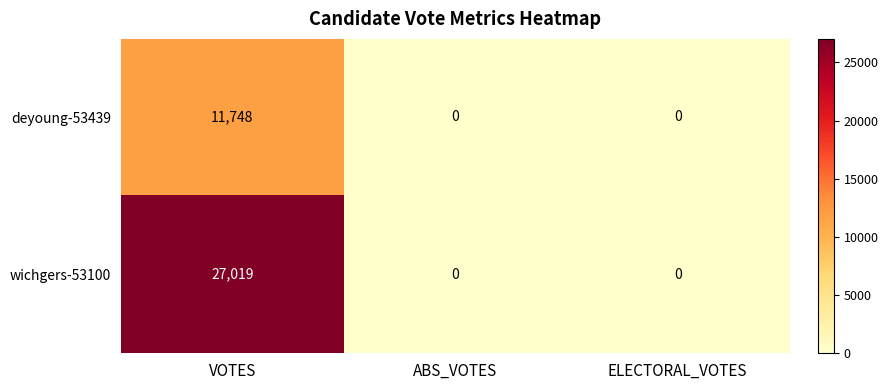

How many categories are shown in the chart?

3